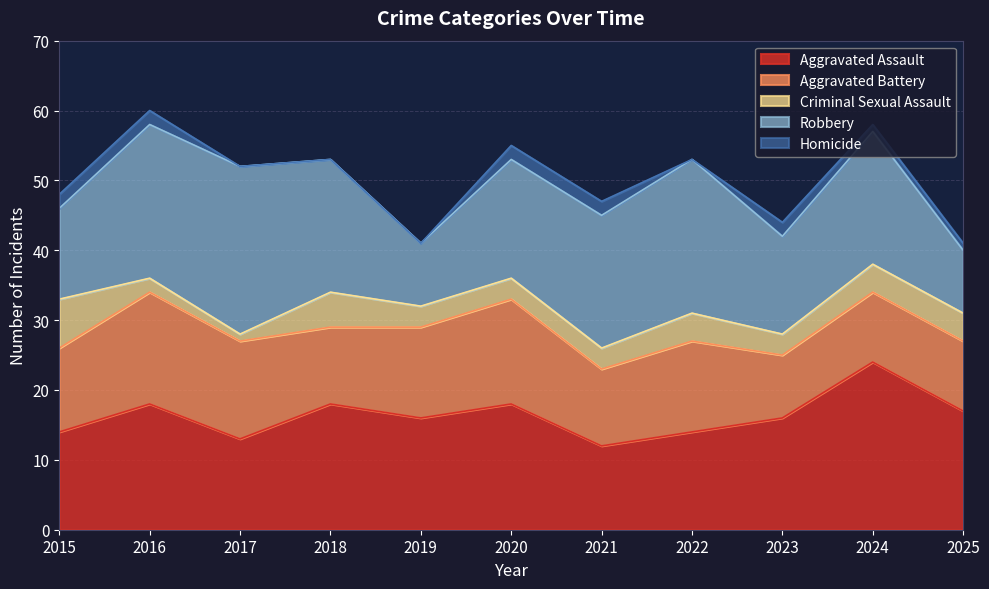

At which category does Robbery reach its first local peak?

2017